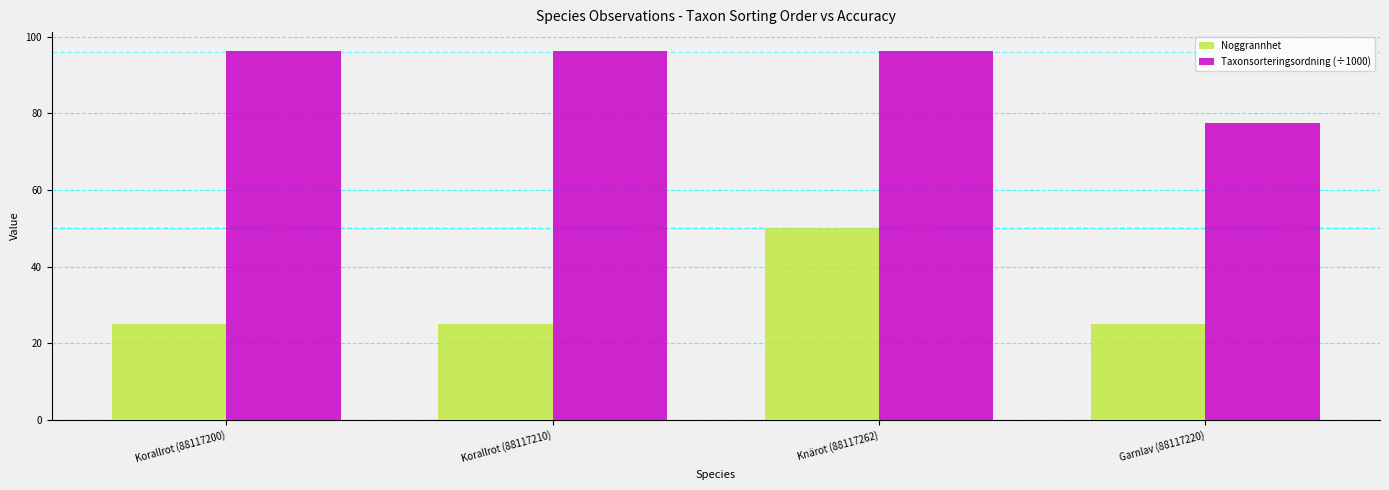

List the series in order of their overall mean, highest first.

Taxonsorteringsordning (÷1000), Noggrannhet